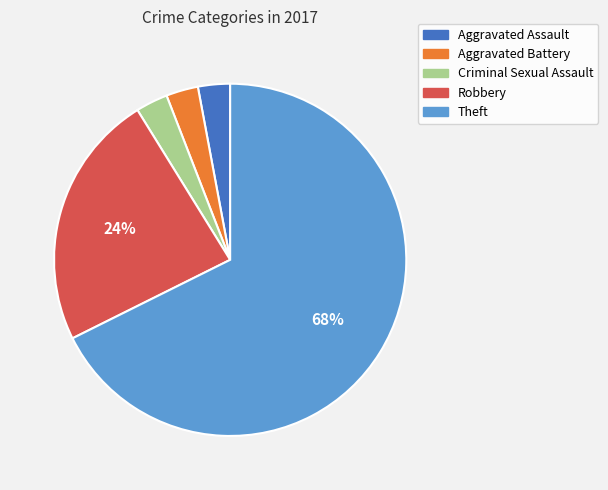

Combined, do Aggravated Battery and Criminal Sexual Assault account for over 50%?

No